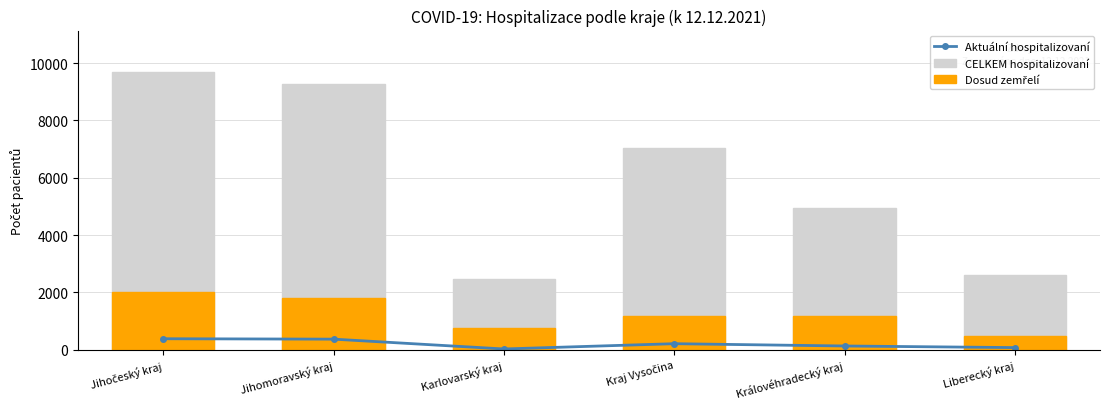

Which category has the lowest value in the Aktuální hospitalizovaní series?

Karlovarský kraj